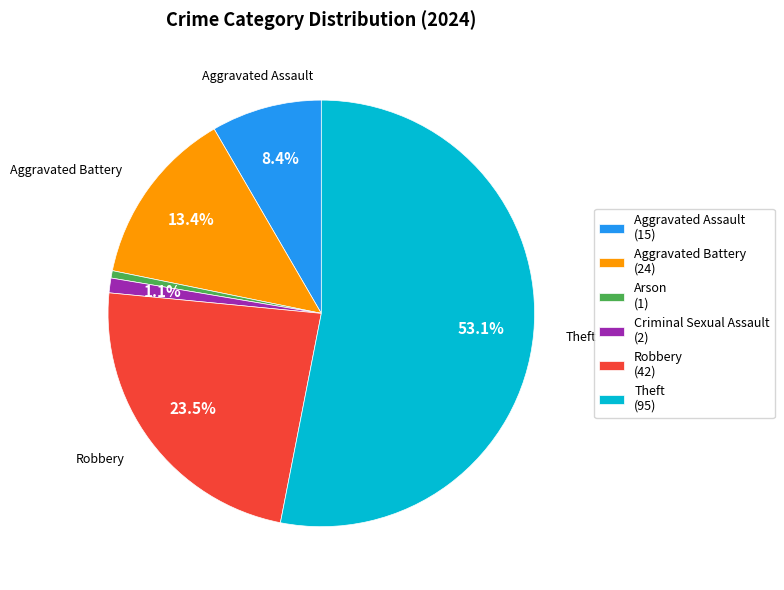

What is the majority slice?

Theft